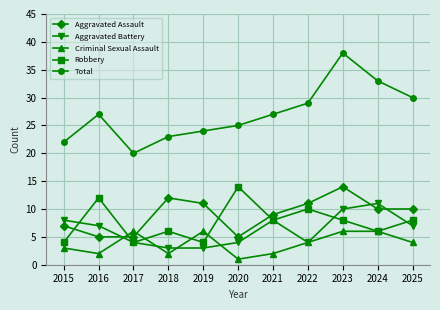

Which label corresponds to the largest value in the chart?

2023